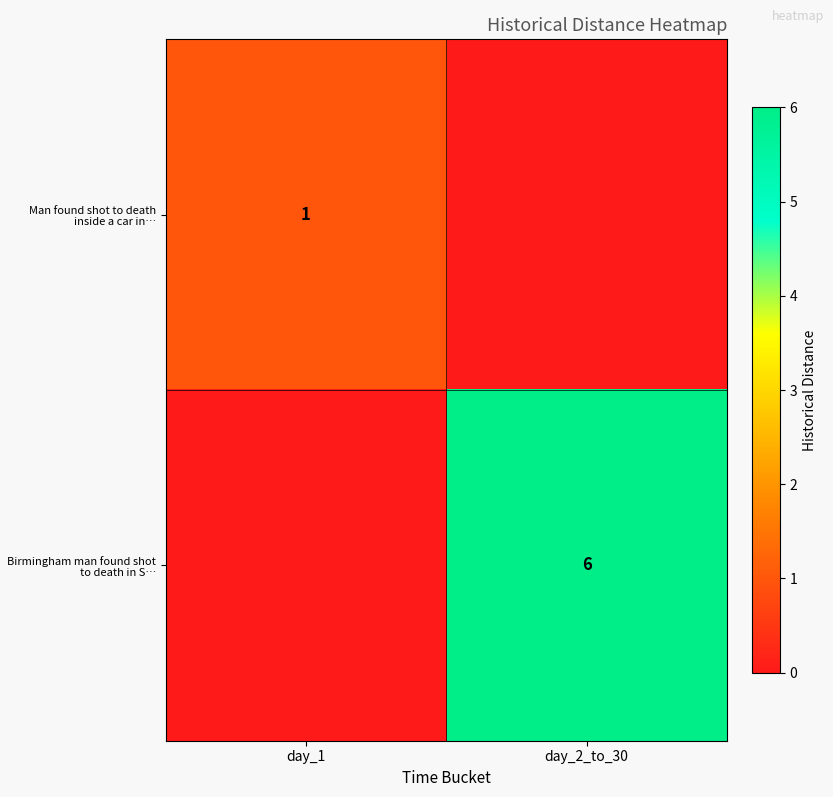

Is it true that Man found shot to death inside a car in… equals 1 at day_1?

True